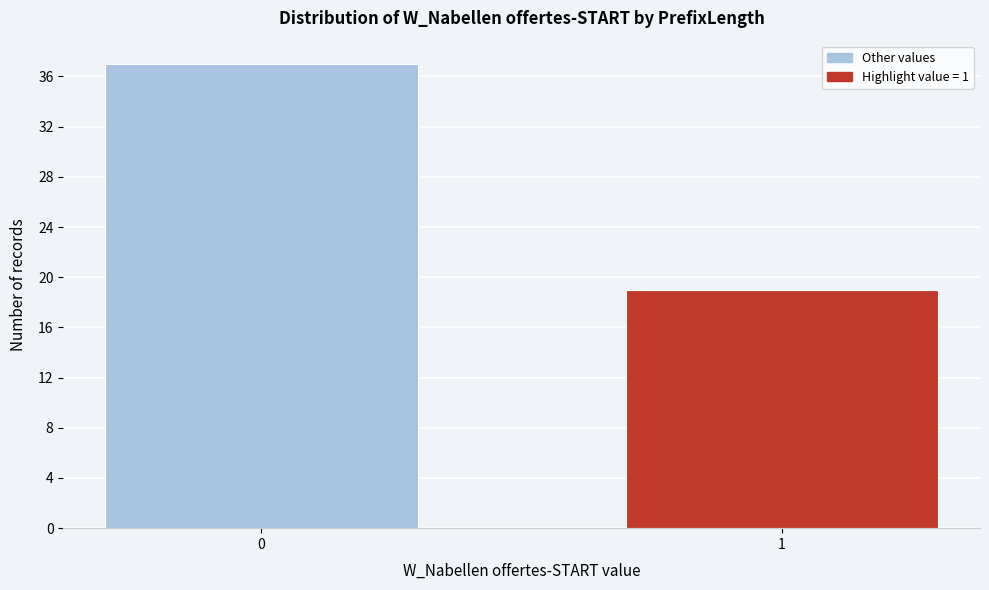

Reading left to right, extract all data points from this chart.

0=37	1=19